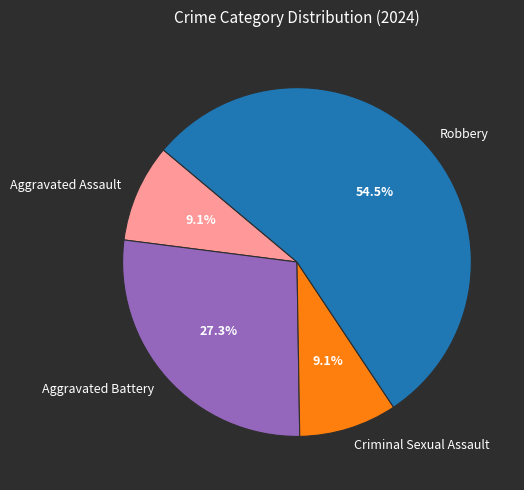

What is the total percentage of Robbery and Aggravated Battery?

81.8%